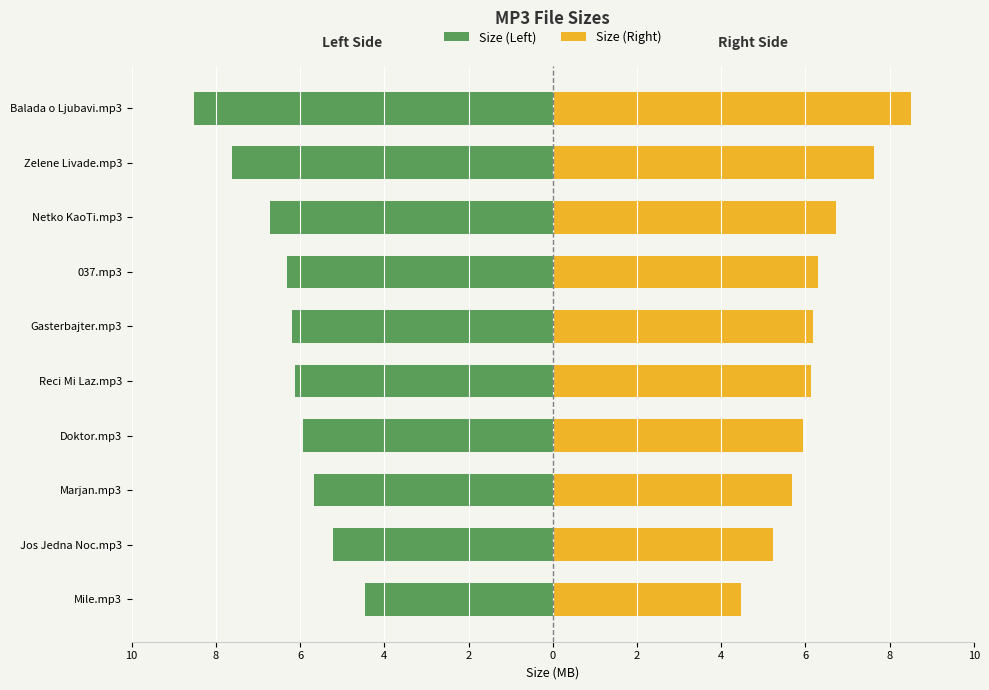

The value of Size (Left) at Jos Jedna Noc.mp3 is -7.3. True or false?

False